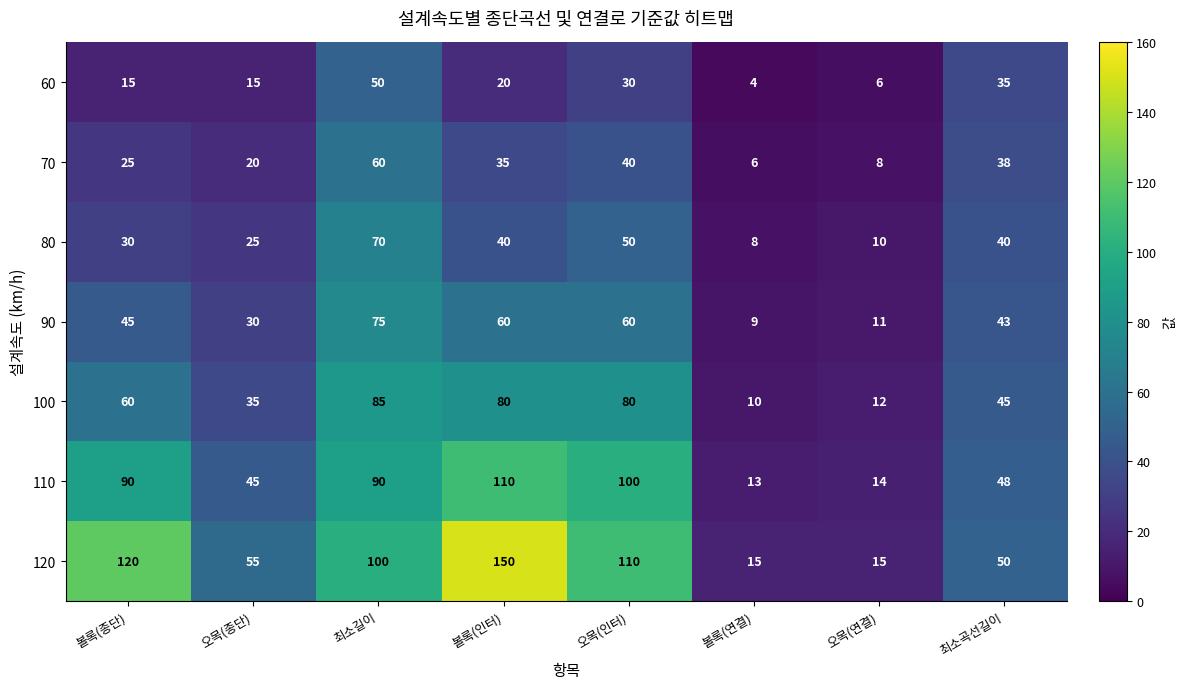

Is the value of 90 at 최소곡선길이 greater than the value of 80 at 볼록(연결)?

Yes